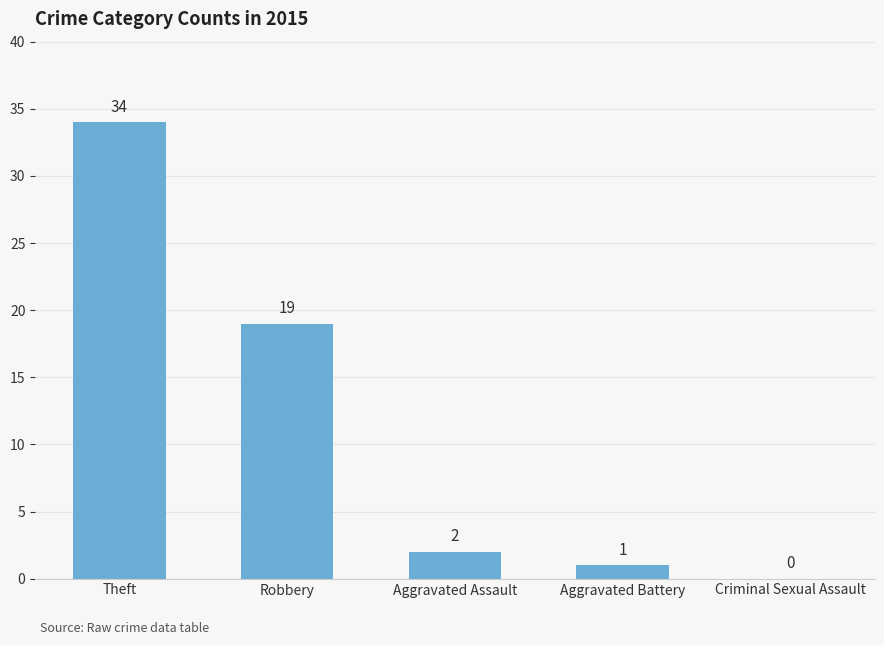

Are the bars horizontal?

No